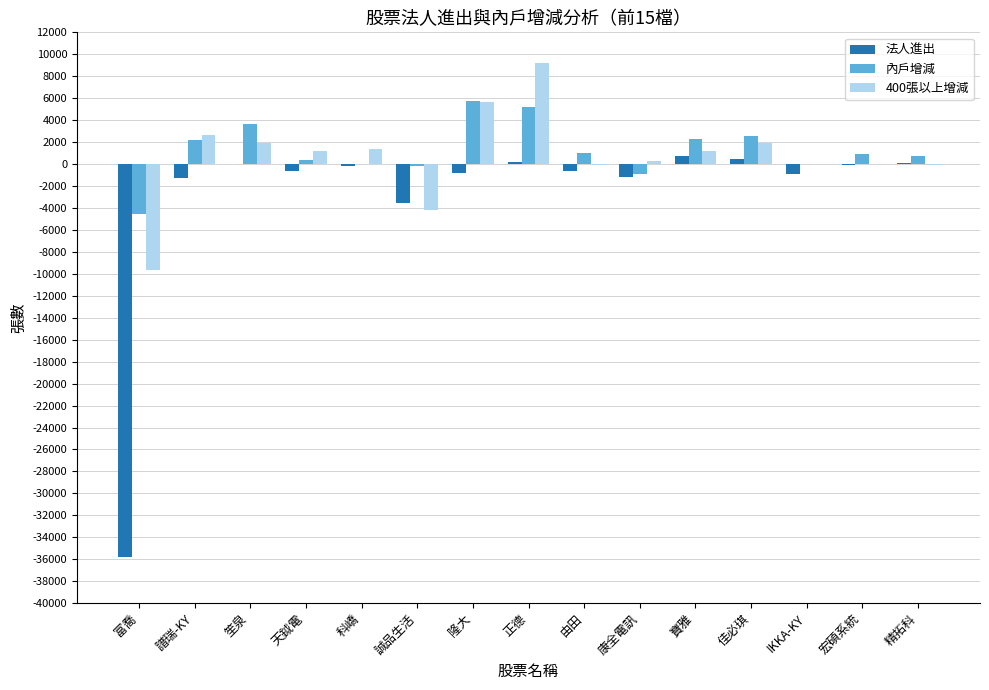

What is the maximum value shown in the chart?

9207